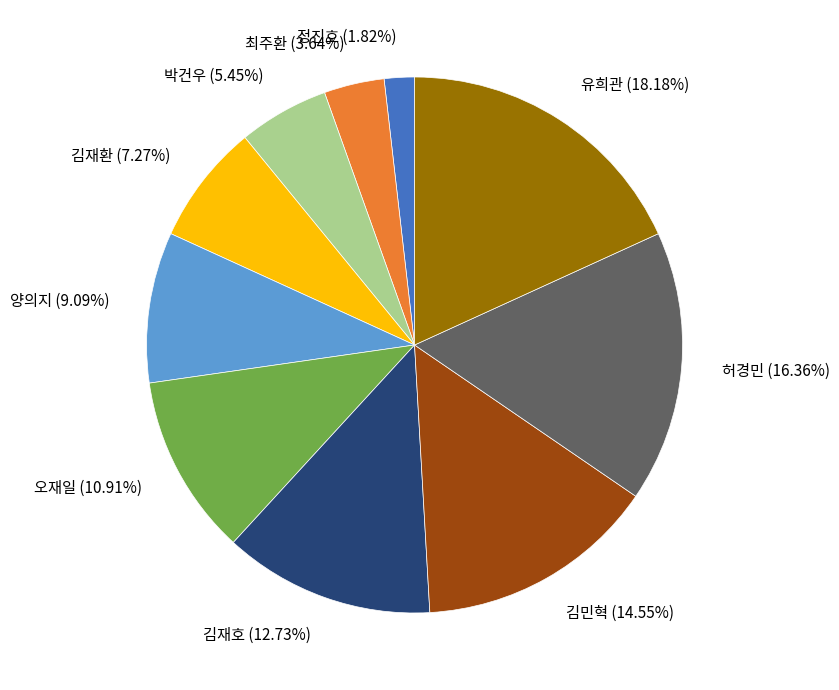

To the nearest percent, what is the difference between the largest and smallest slice percentages?

16%